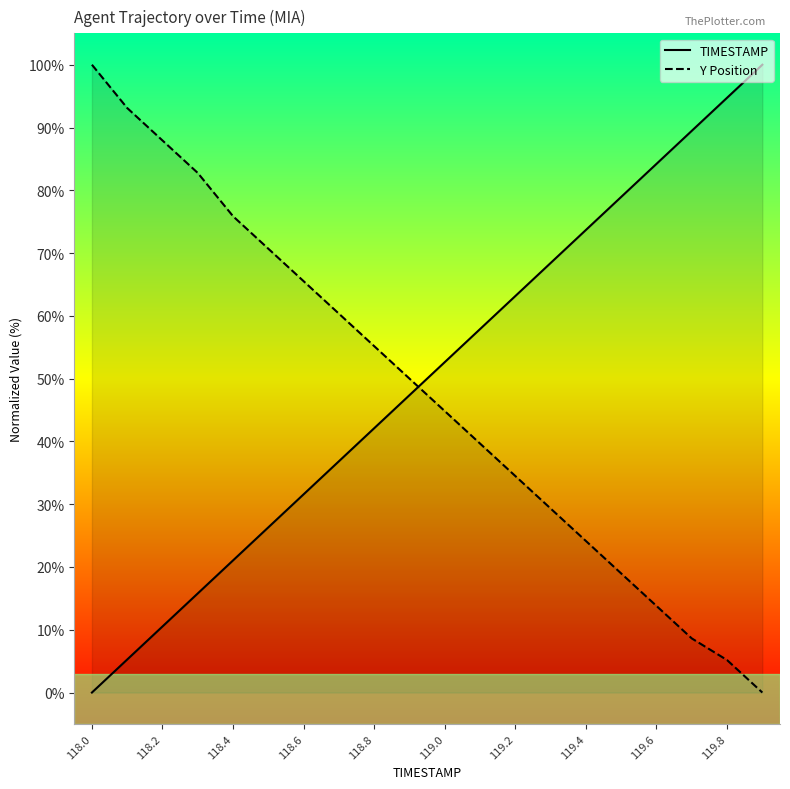

What is the total value across all series at 118.4?

96.9